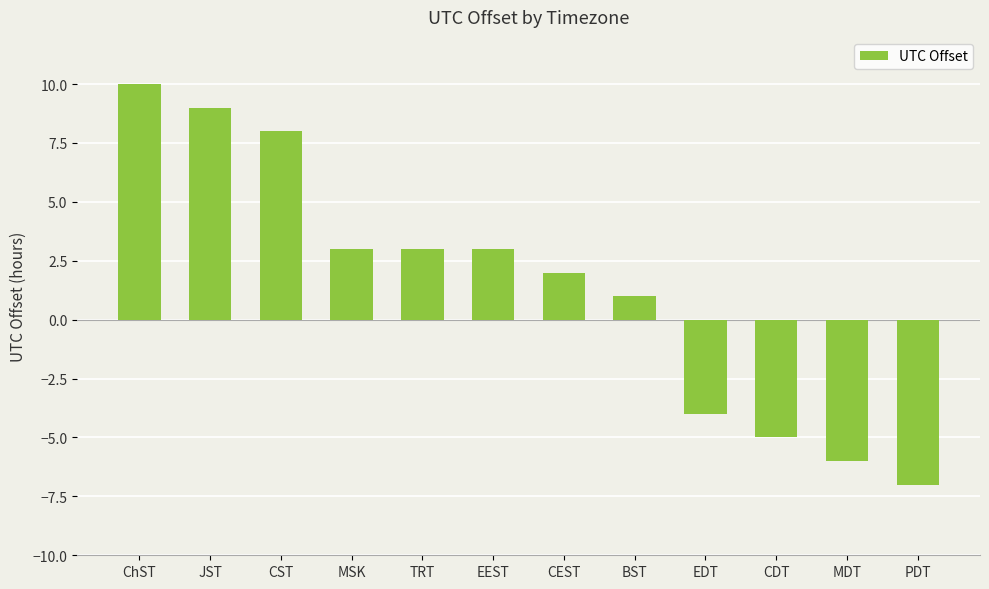

The value at MSK is 3. True or false?

True